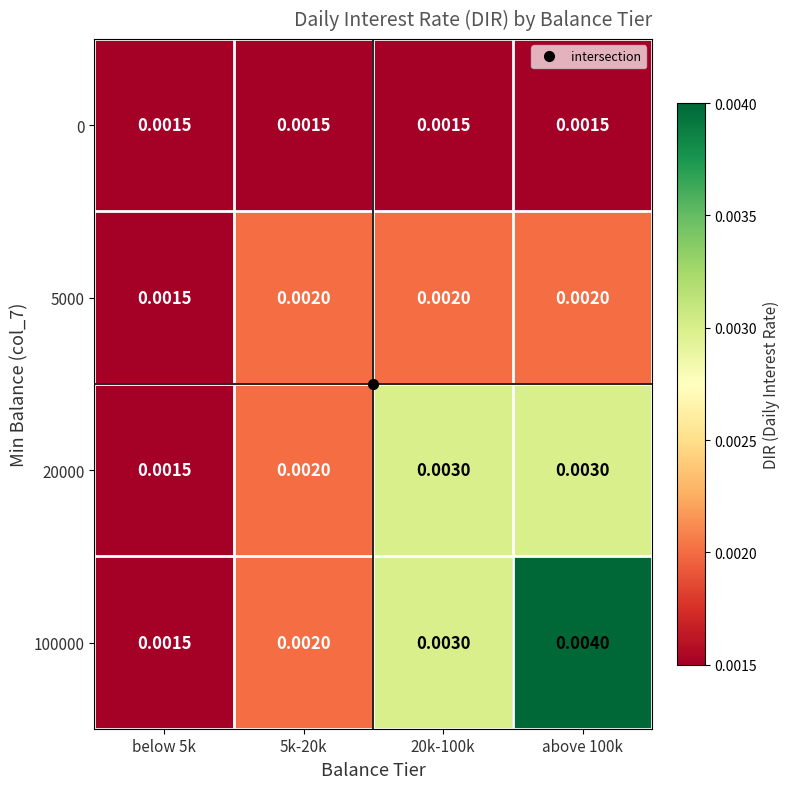

How many categories are shown in the chart?

4